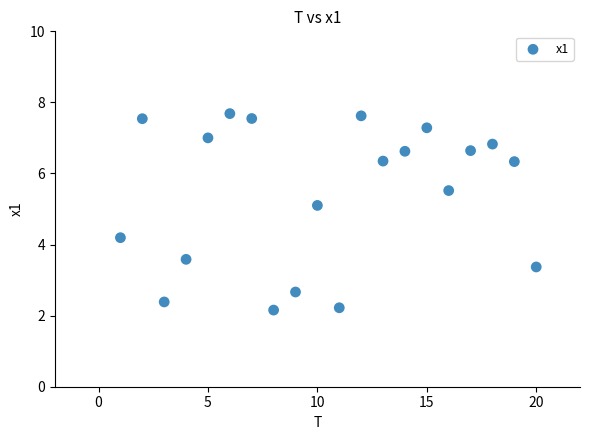

What is the range of Y values (max minus min)?

5.5